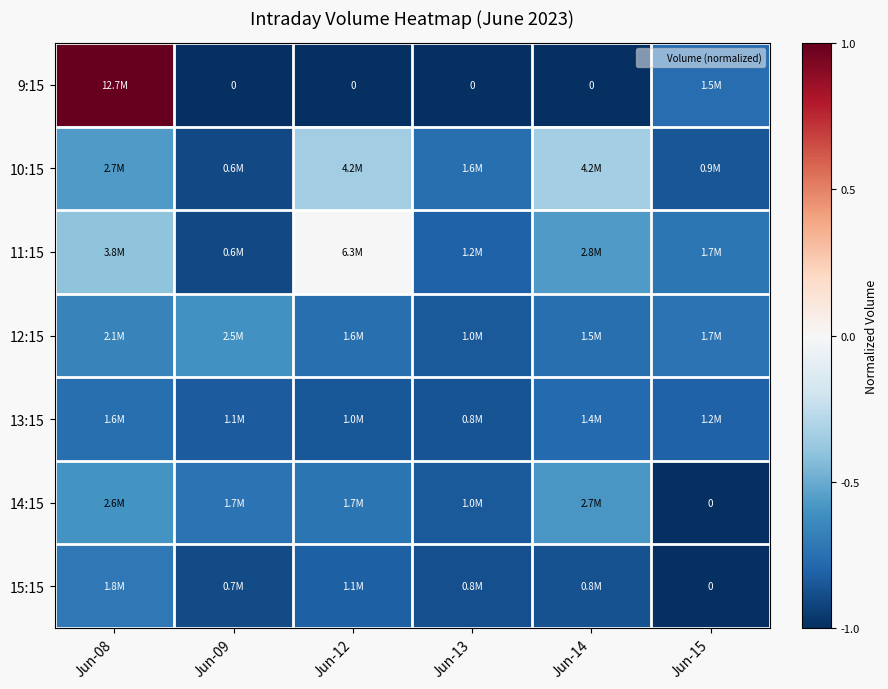

Is it true that 11:15 equals -0.6 at Jun-14?

True